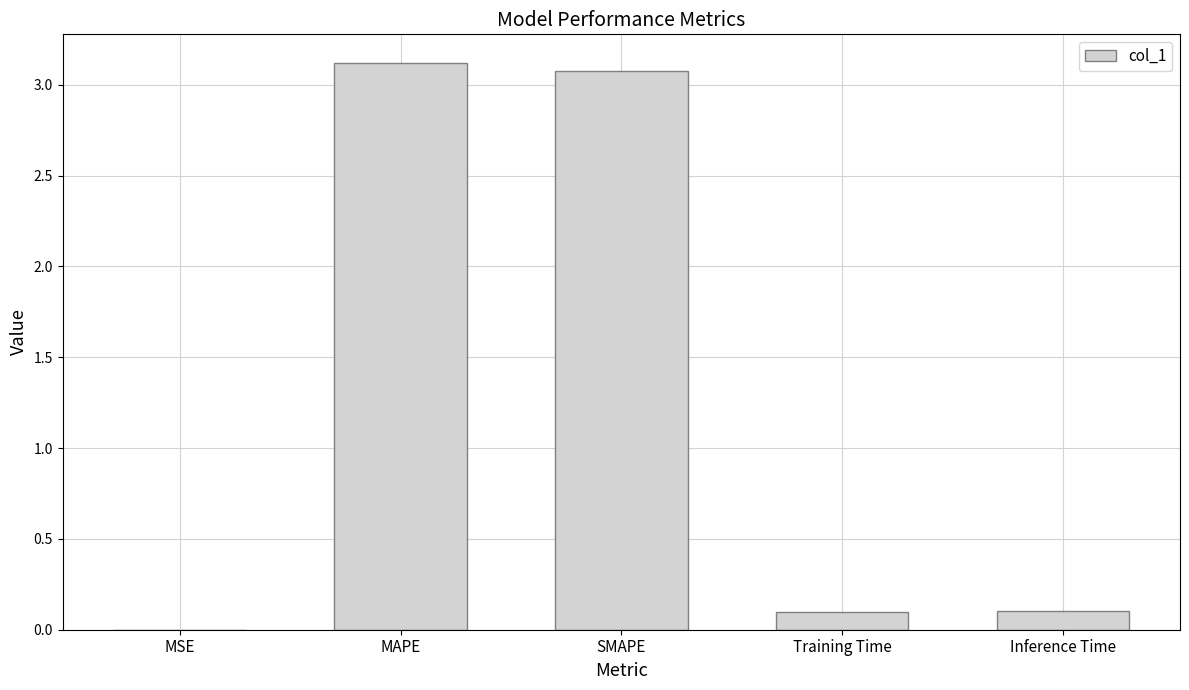

Which label corresponds to the largest value in the chart?

MAPE